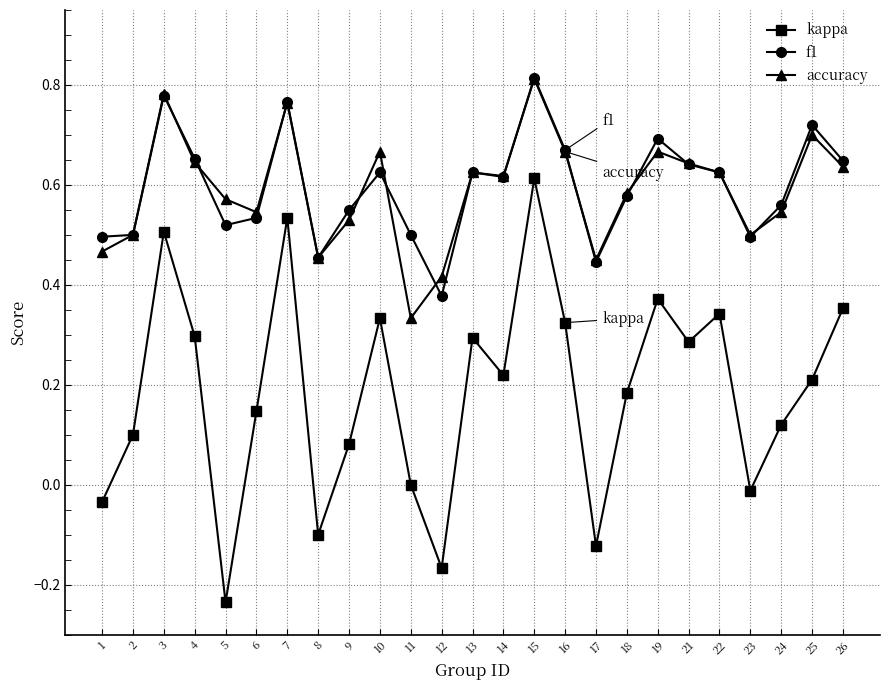

True or false: f1 has more than 2 points higher than both neighbors.

True